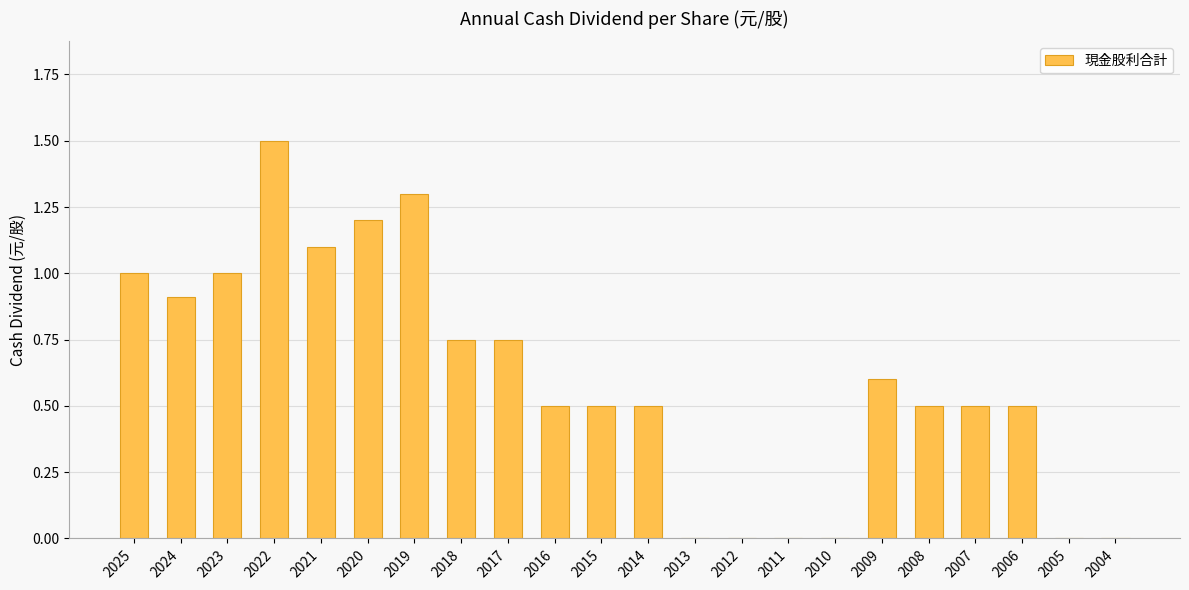

What is the average value?

0.6